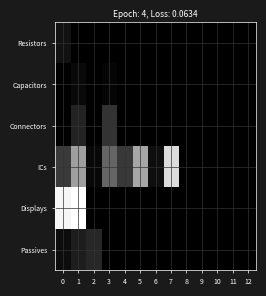

Rank the series at 0 from highest to lowest value.

Displays, ICs, Resistors, Passives, Capacitors, Connectors